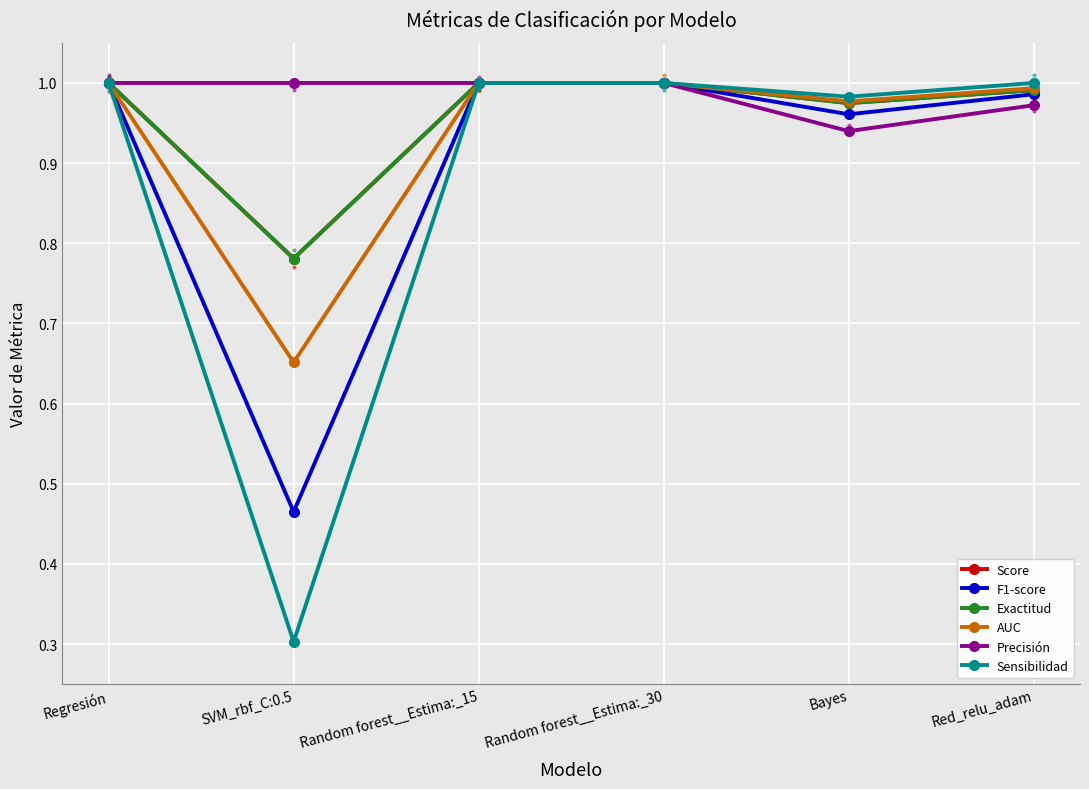

True or false: Precisión and Sensibilidad intersect in this chart.

False